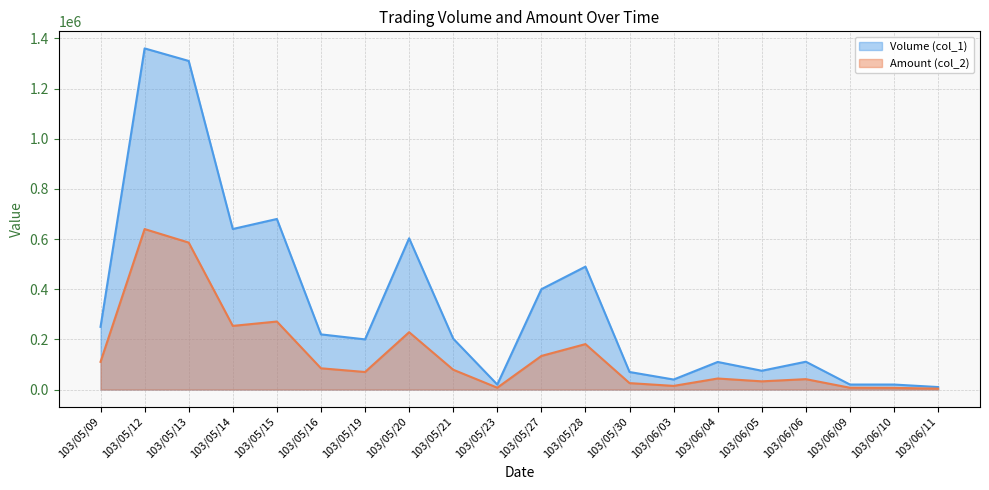

What is the value of the Amount (col_2) point at the 3rd from the left?

585900